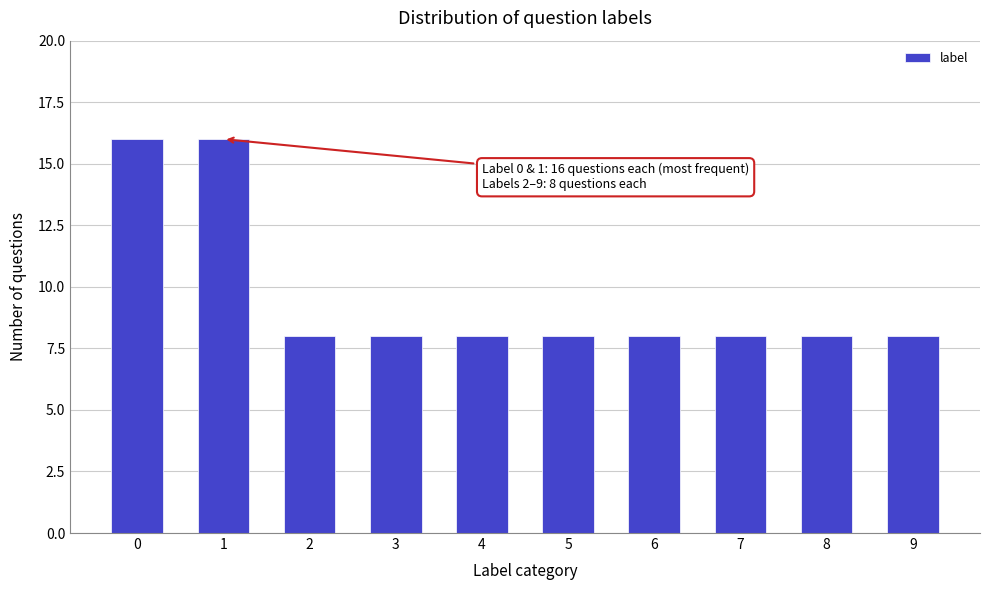

Reading left to right, list all the values displayed in this chart.

16	16	8	8	8	8	8	8	8	8